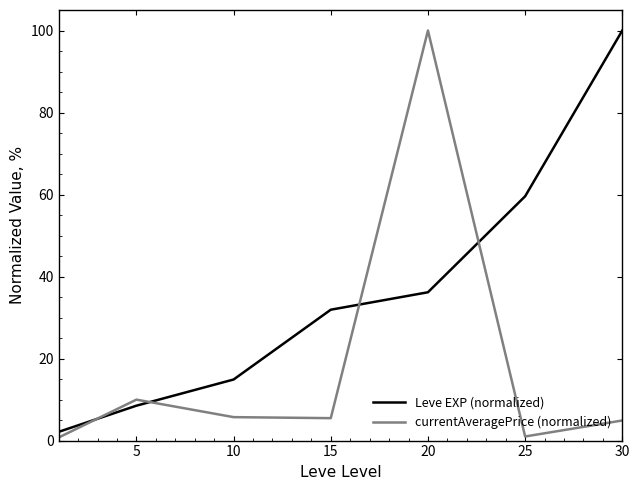

How many interior local peaks does the currentAveragePrice (normalized) series have?

2